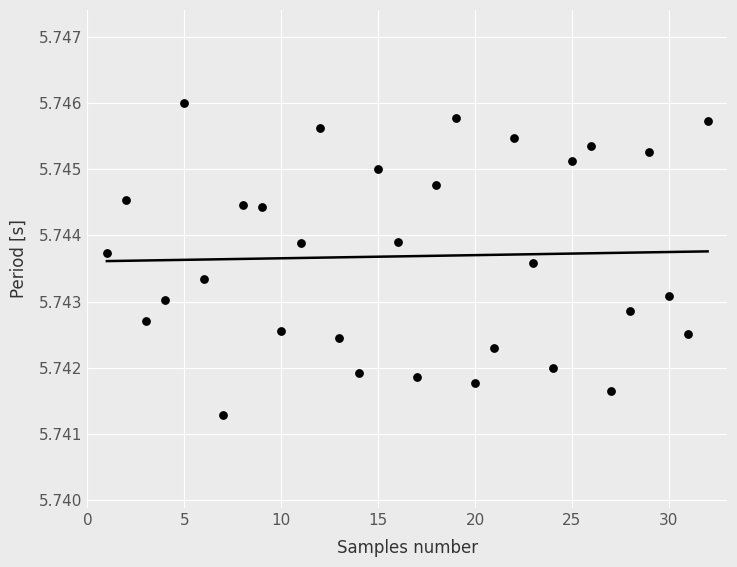

What is the range of X values (max minus min)?

31.0